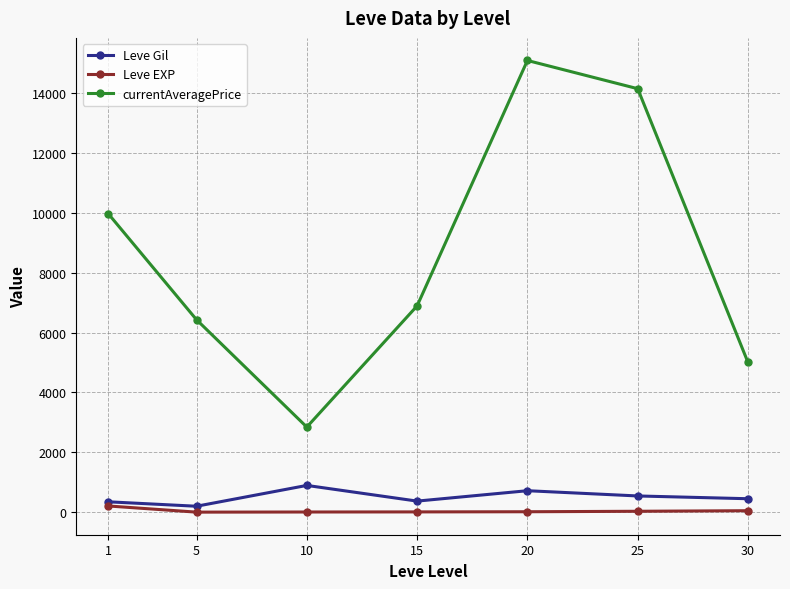

Is the value of currentAveragePrice at 5 greater than the value of Leve Gil at 10?

Yes